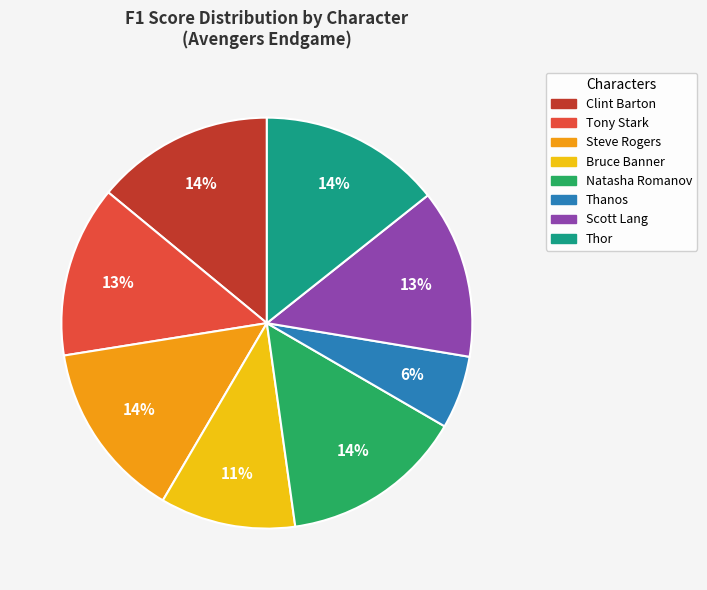

How many segments does this pie chart have?

8